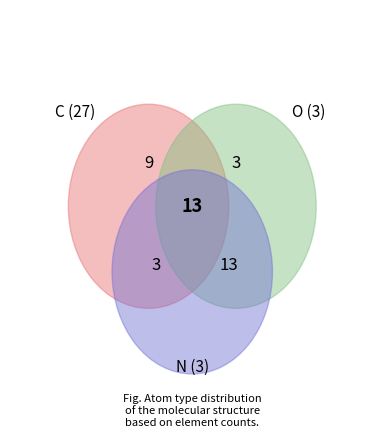

How many segments does this pie chart have?

6